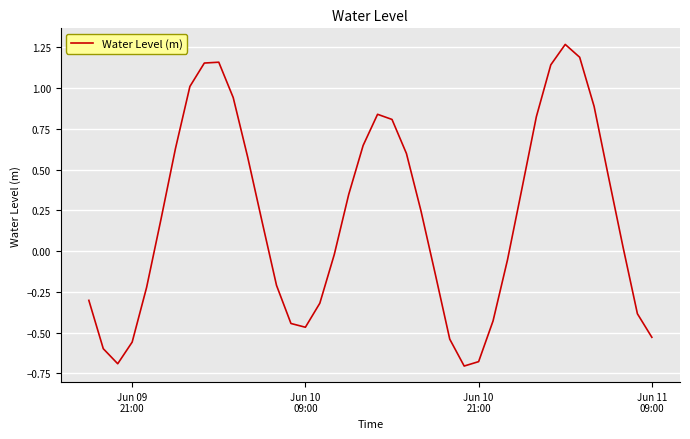

What is the difference between the maximum and minimum values?

2.0